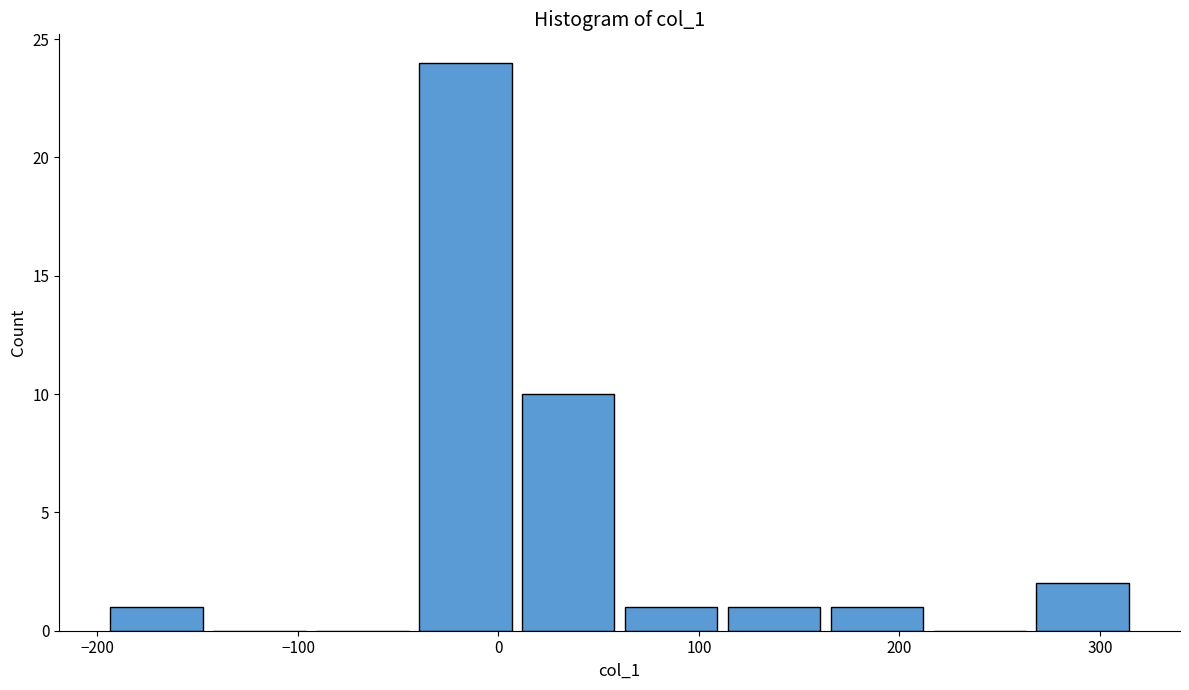

Reading left to right, transcribe this chart: for each bar, give the range it covers on the x-axis and its height. Neither the bar edges nor the heights are printed on the chart, so give them approximately, as read against the axes.

-200 to -140: 1
-140 to -90: 0
-90 to -40: 0
-40 to 10: 24
10 to 60: 10
60 to 110: 1
110 to 160: 1
160 to 210: 1
210 to 270: 0
270 to 320: 2